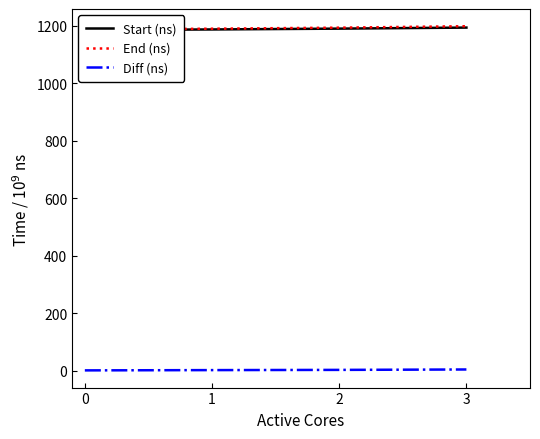

The value of Start (ns) at 3 is 1751.9. True or false?

False